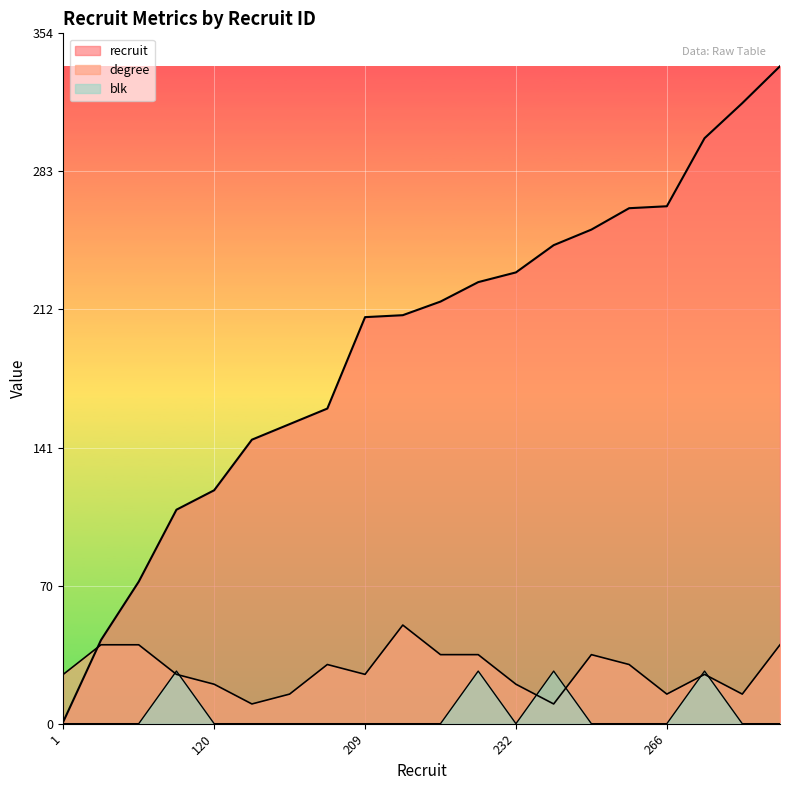

Is the value of blk at 301 greater than the value of degree at 120?

Yes